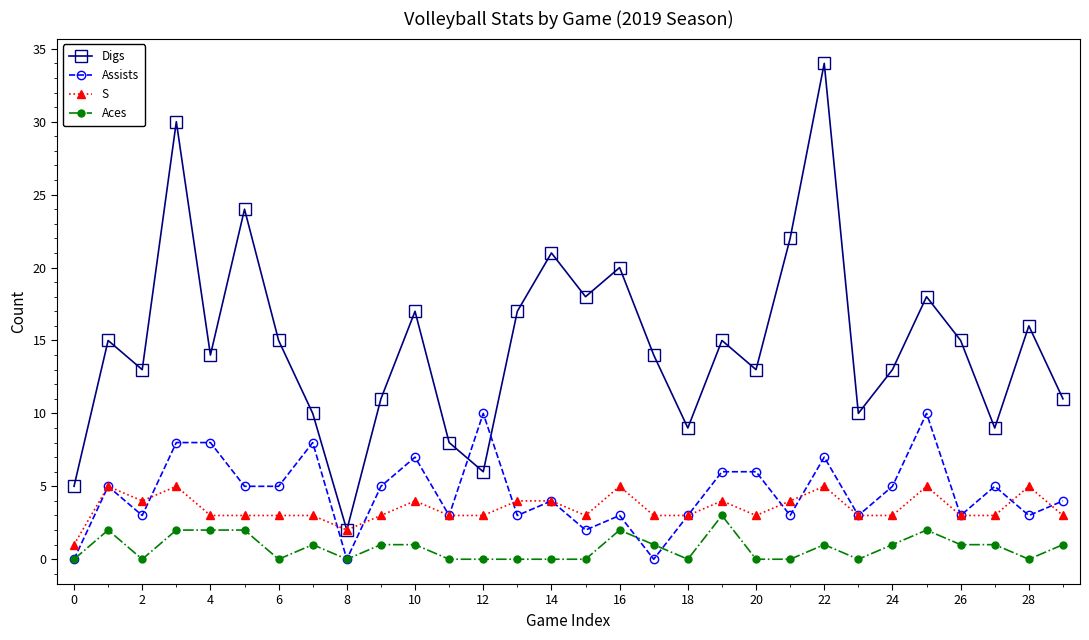

True or false: Aces and Digs intersect in this chart.

False